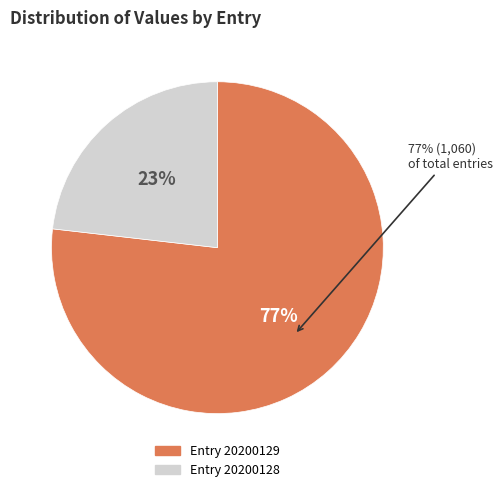

Is 20200128 the majority of the pie?

No